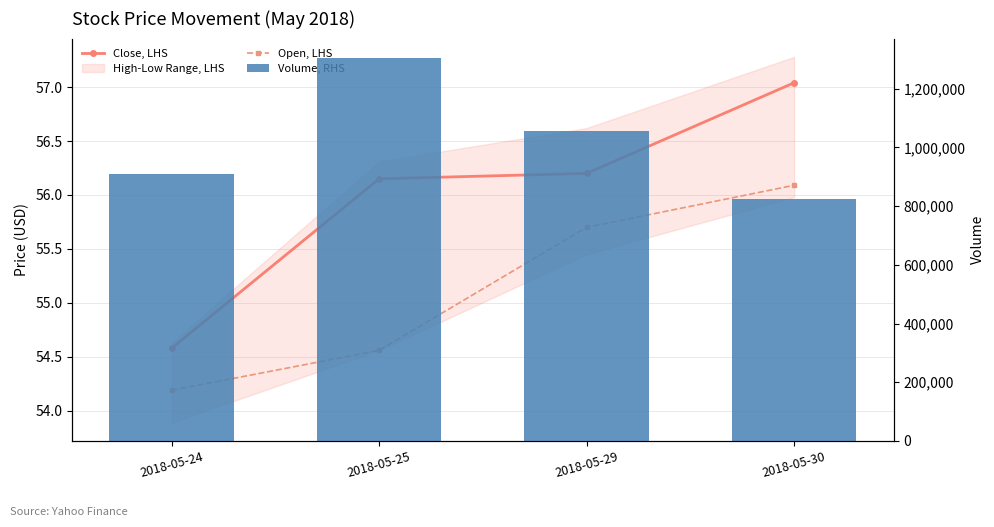

Does the chart contain any negative values?

No